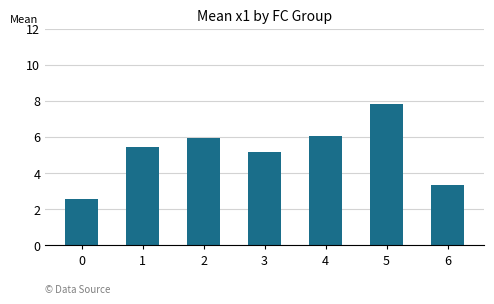

How many values are below 5?

2